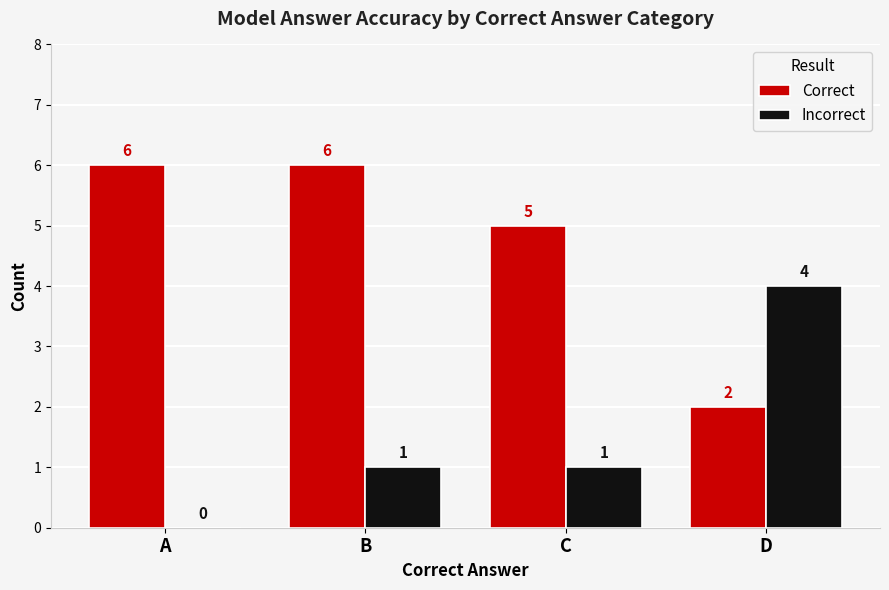

What are all the series names shown in the legend?

Correct, Incorrect